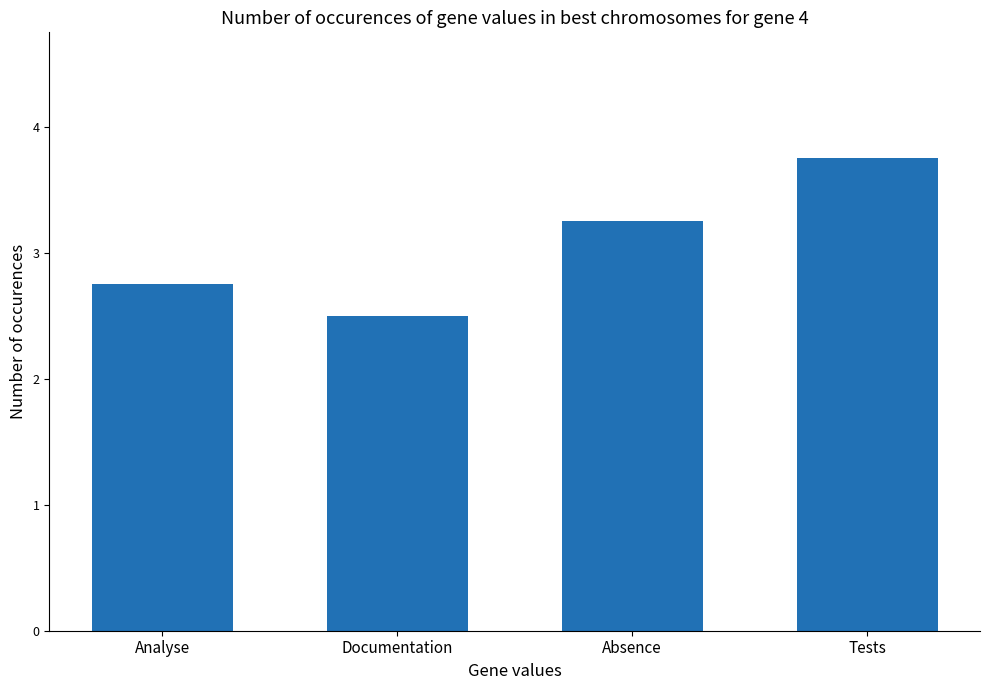

At which label does the data first exceed 3?

Absence